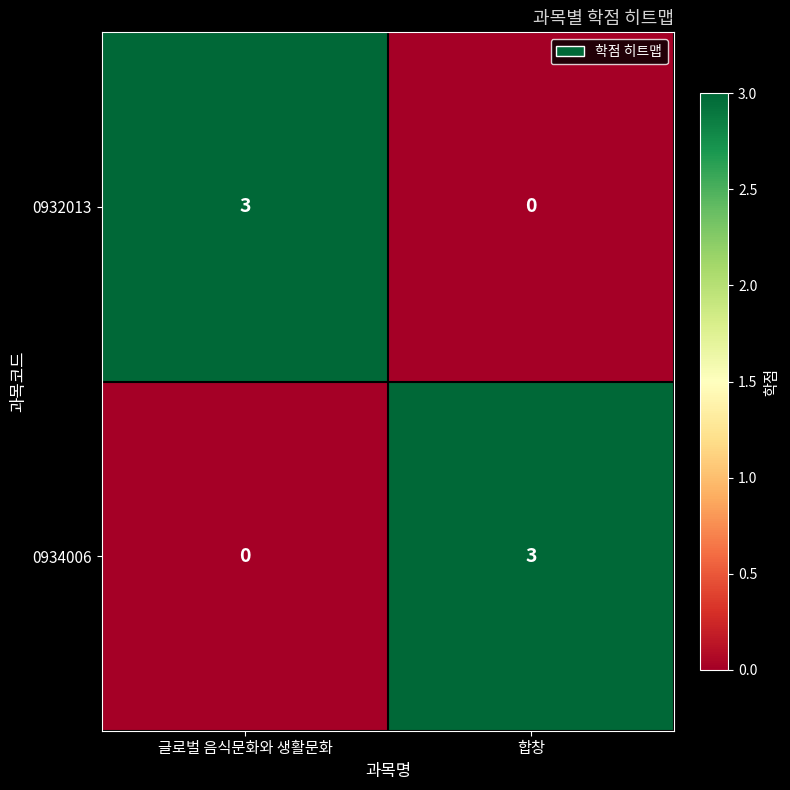

What is the total value across all series at 합창?

3